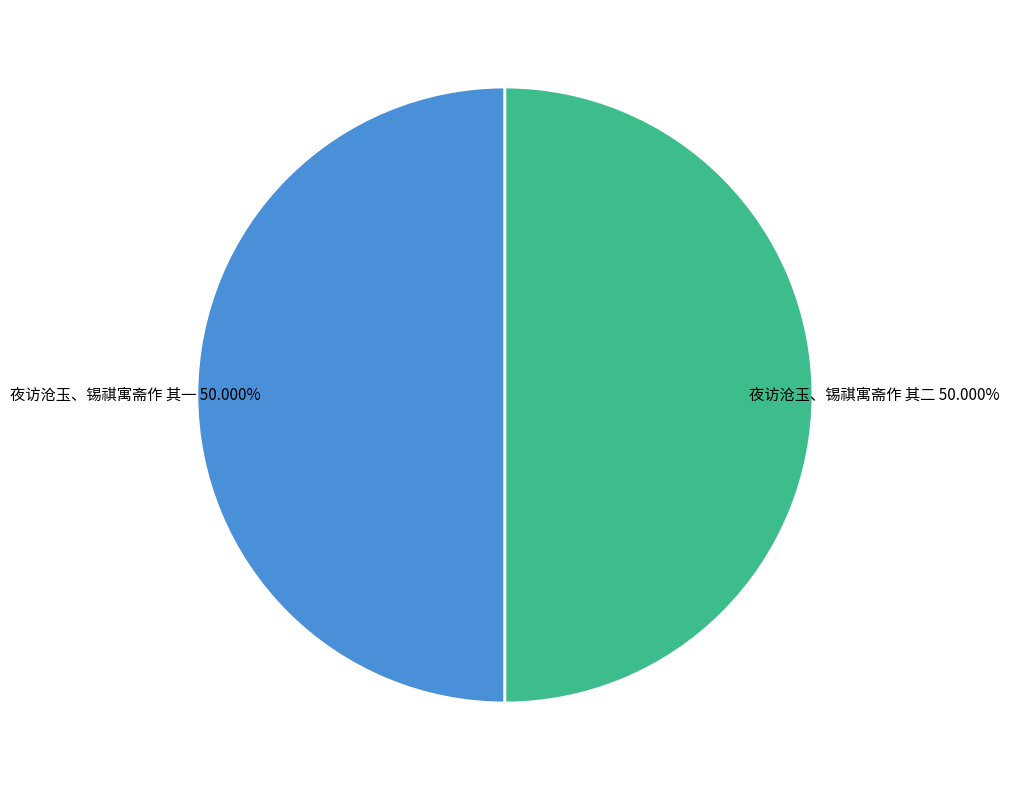

Count the number of slices in the pie.

2